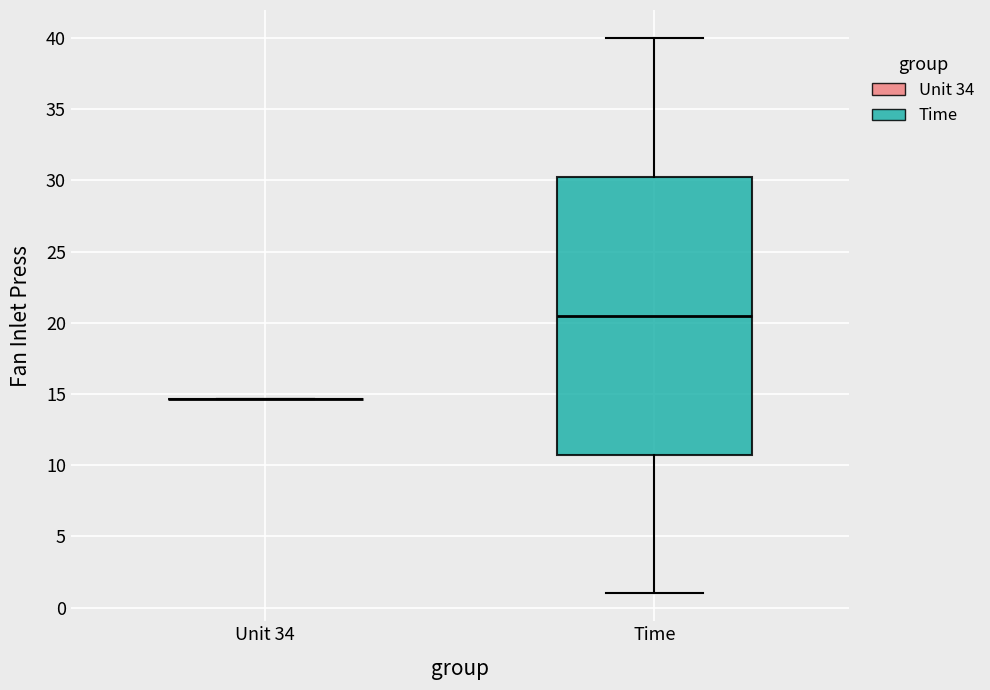

Comparing the boxes themselves (not the whiskers), which one is the tallest?

Time